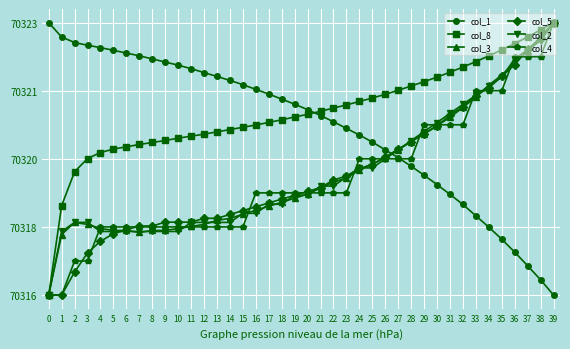

What are all the series names shown in the legend?

col_1, col_8, col_3, col_5, col_2, col_4